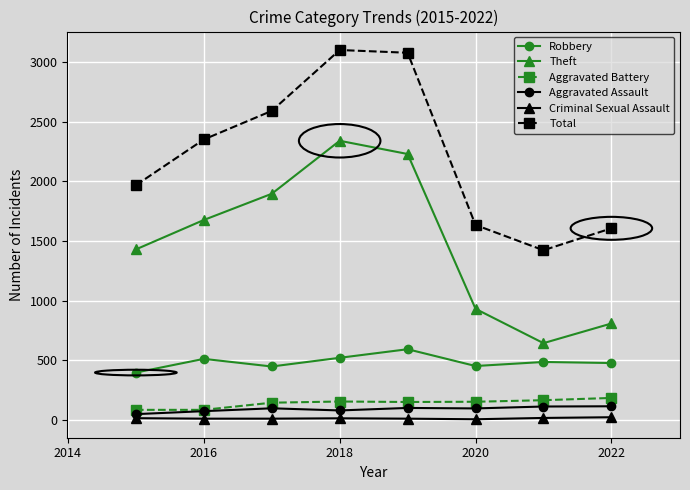

What are all the series names shown in the legend?

Robbery, Theft, Aggravated Battery, Aggravated Assault, Criminal Sexual Assault, Total